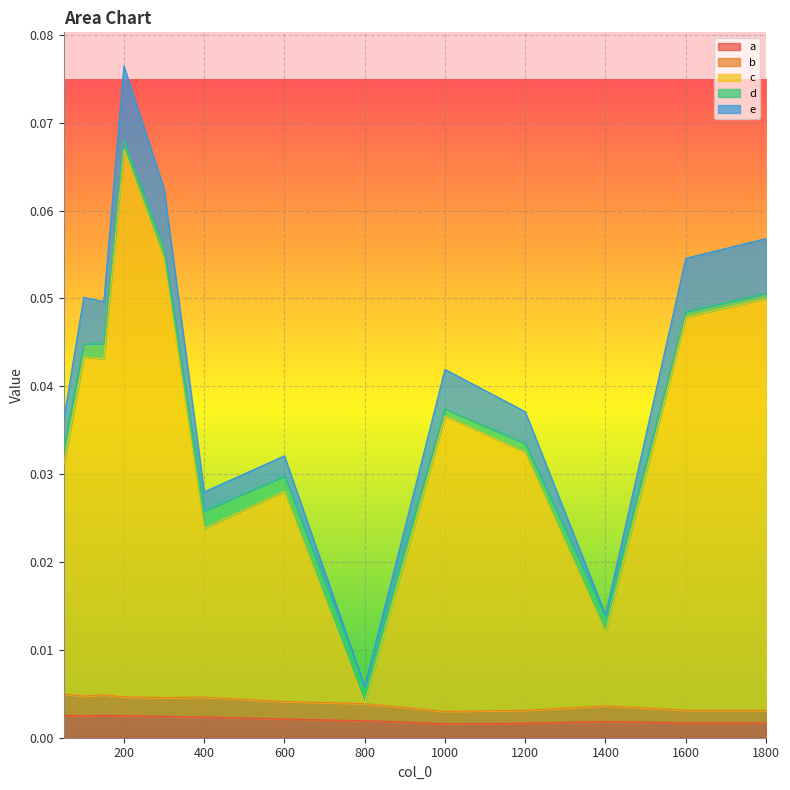

The value of b at 400 is 0.0. True or false?

False